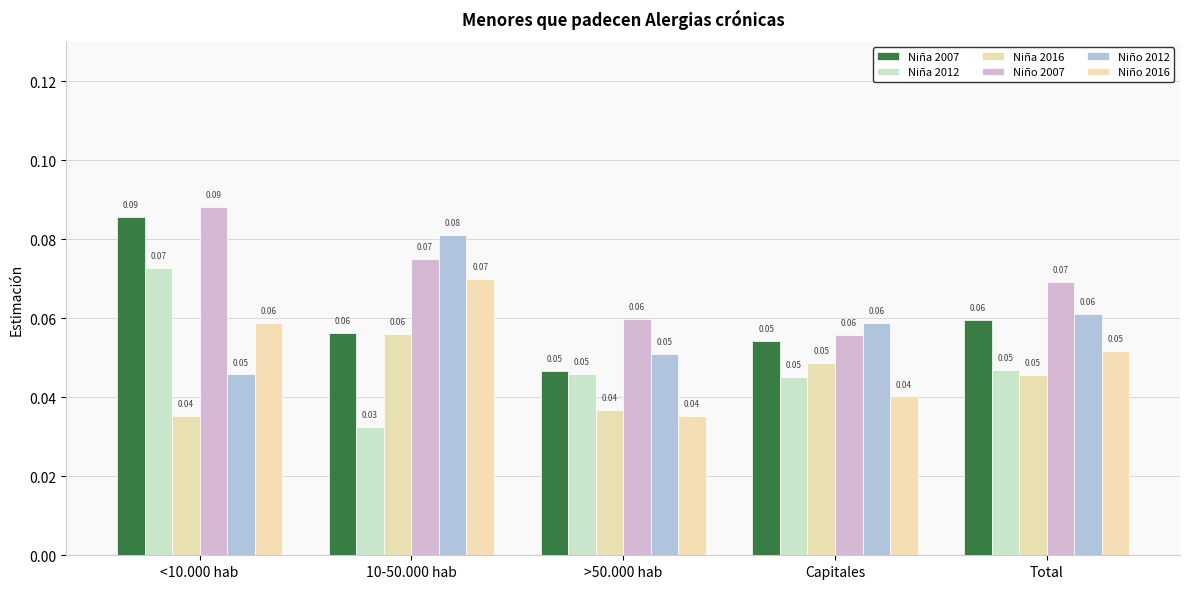

Reading left to right, extract all data points from this chart.

Niña 2007: 0.1	0.1	0.0	0.1	0.1
Niña 2012: 0.1	0.0	0.0	0.0	0.0
Niña 2016: 0.0	0.1	0.0	0.0	0.0
Niño 2007: 0.1	0.1	0.1	0.1	0.1
Niño 2012: 0.0	0.1	0.1	0.1	0.1
Niño 2016: 0.1	0.1	0.0	0.0	0.1